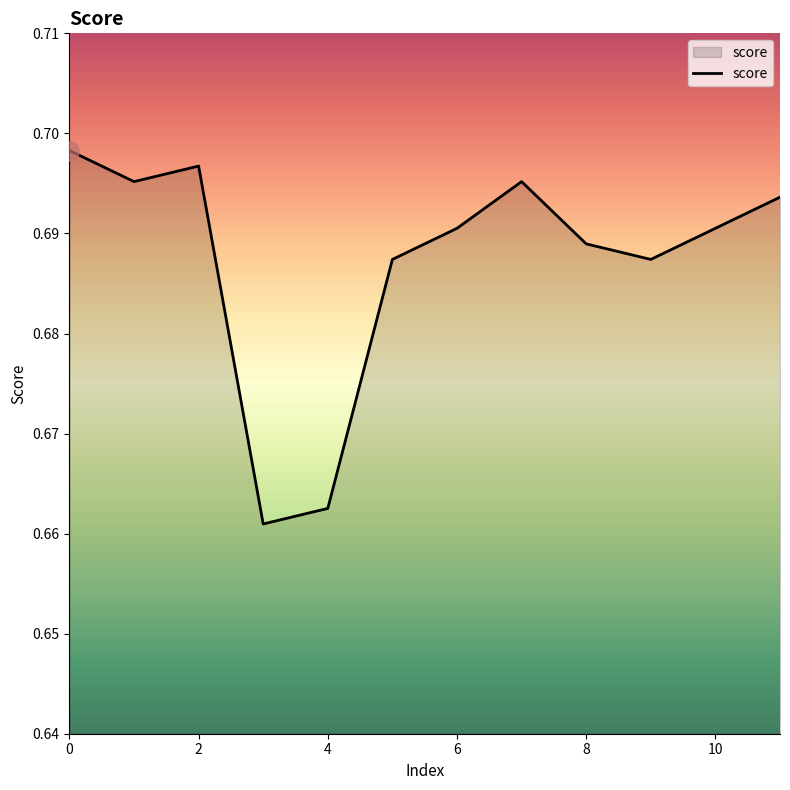

What is the sum of all values?

8.2